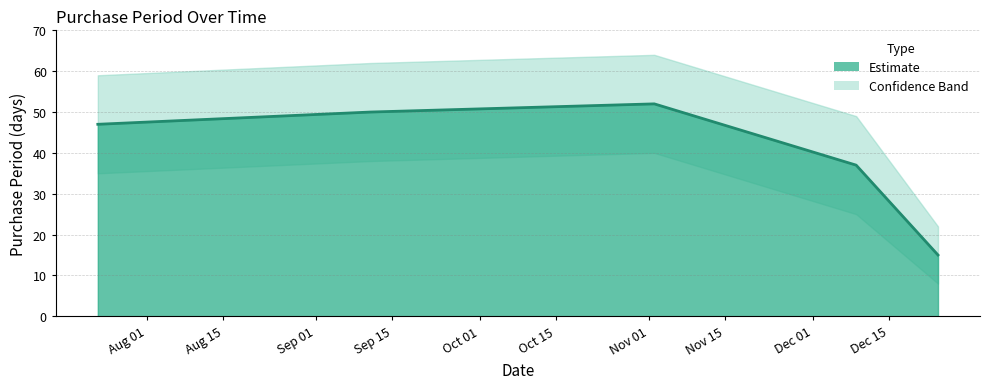

Between 2015-12-09 and 2015-11-02, which is larger?

2015-11-02